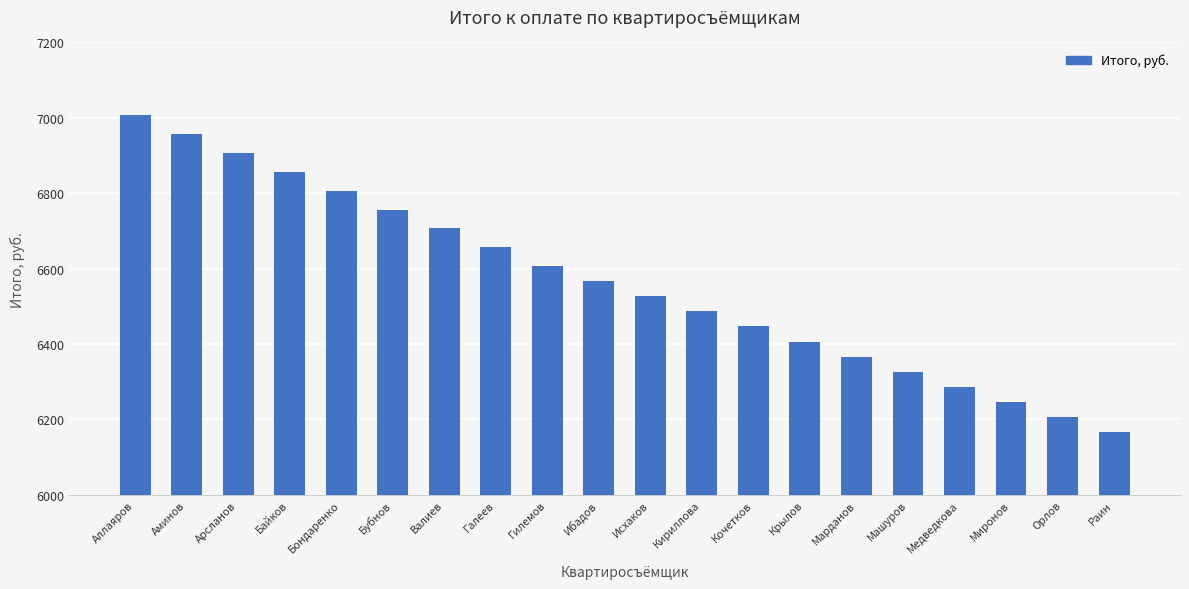

What is the difference between the second highest and minimum values?

790.9